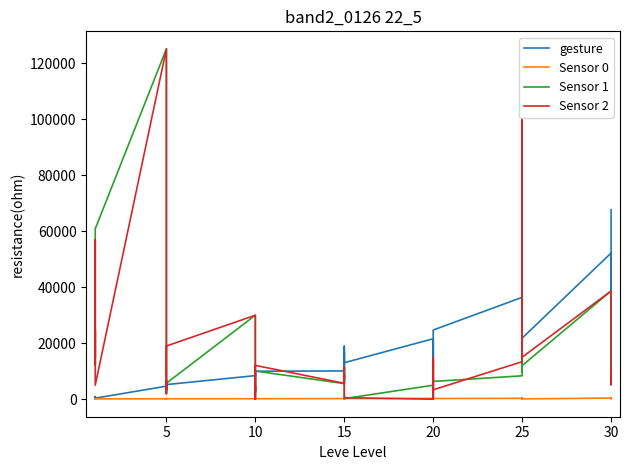

At how many categories does at least one series exceed 7368?

35